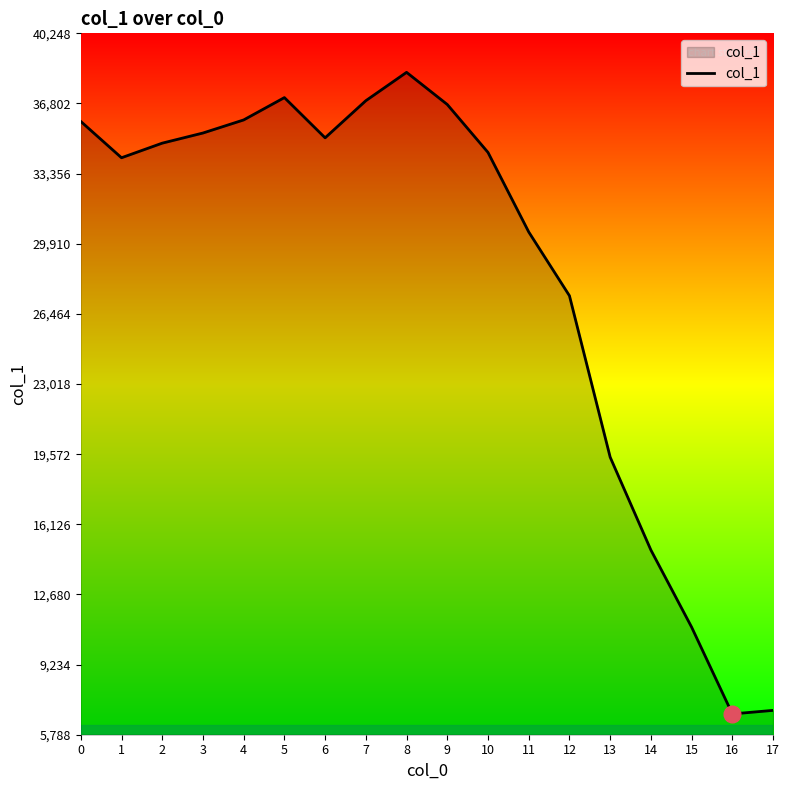

Approximately how many times larger is the value at 5 compared to 11?

1.2